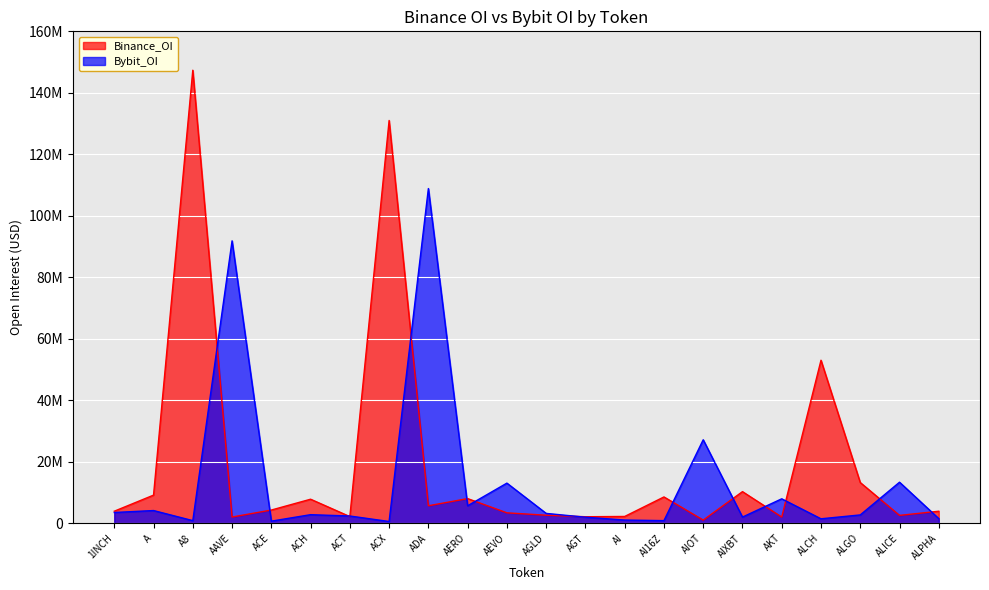

What is the minimum value shown in the chart?

1031939